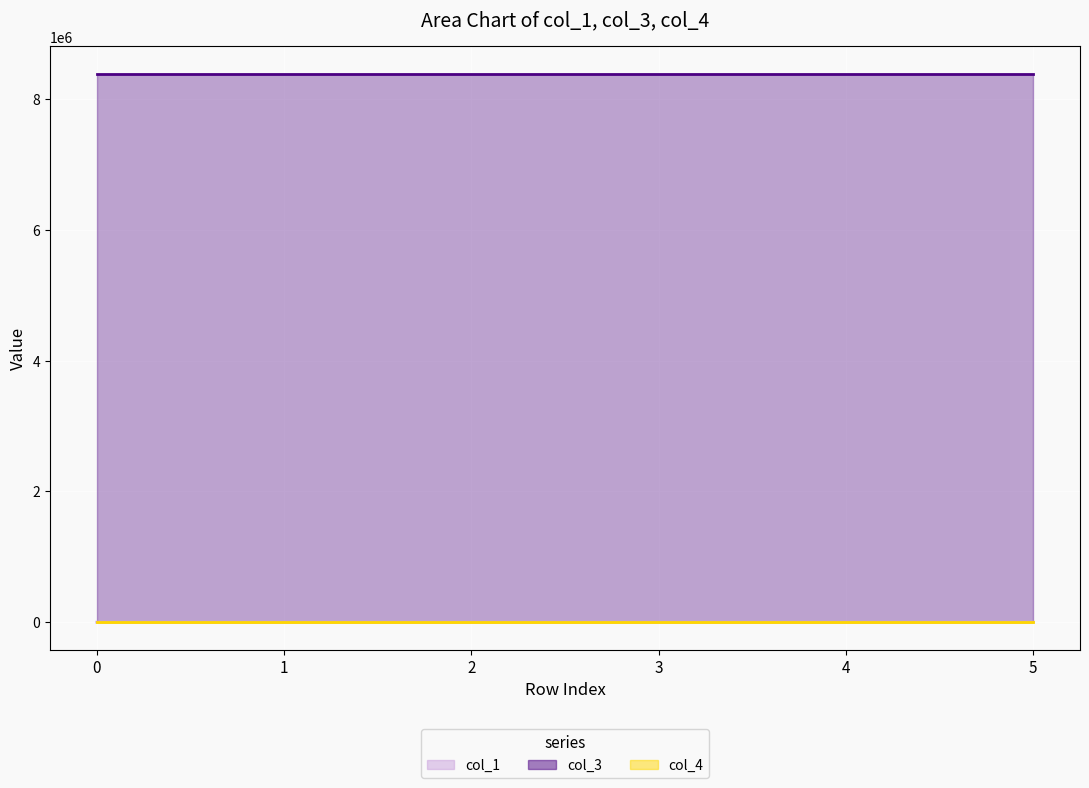

Reading left to right, what are all the values shown in this chart?

col_1: 0.0	297.2	44.9	39.9	277.0	49.1
col_3: 8388736.0	8388736.0	8388736.0	8388736.0	8388736.0	8388736.0
col_4: 0.0	0.0	0.0	0.0	0.0	0.0